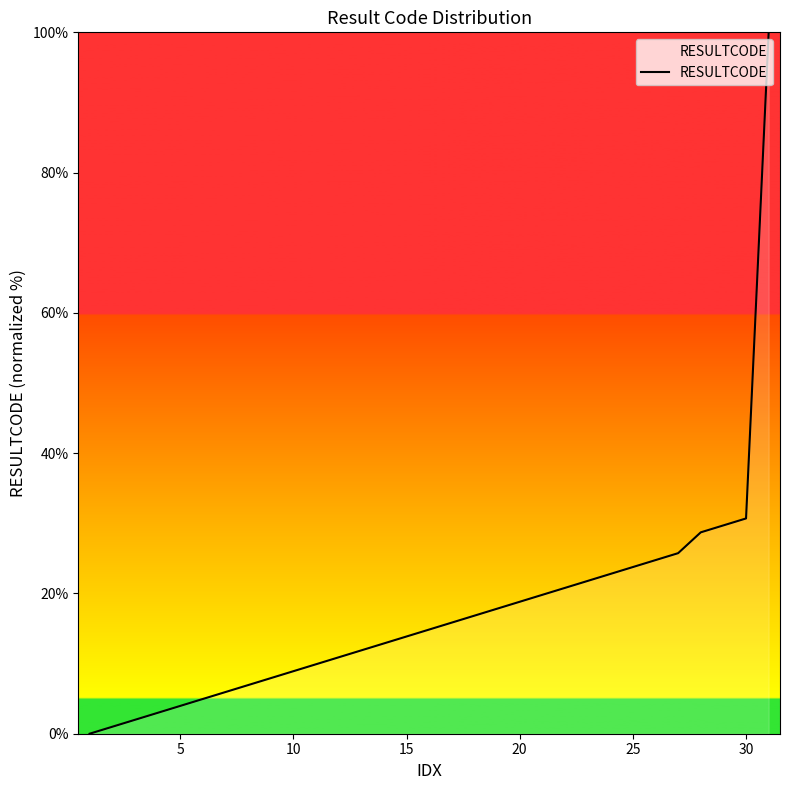

What is the difference between the maximum and minimum values?

100.0